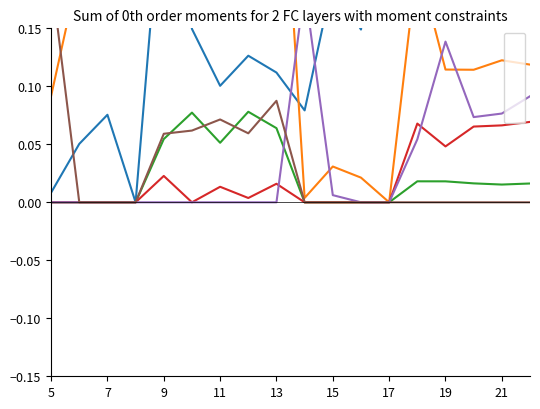

In Af0, how many points are lower than both neighbors (excluding endpoints)?

1